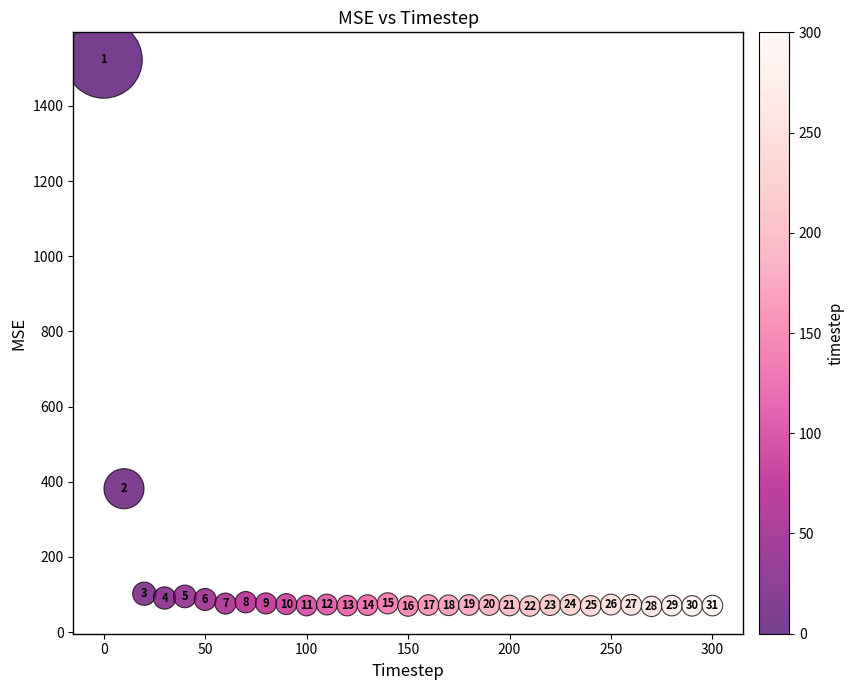

What Y value in the scatter plot is closest to 795?

381.5